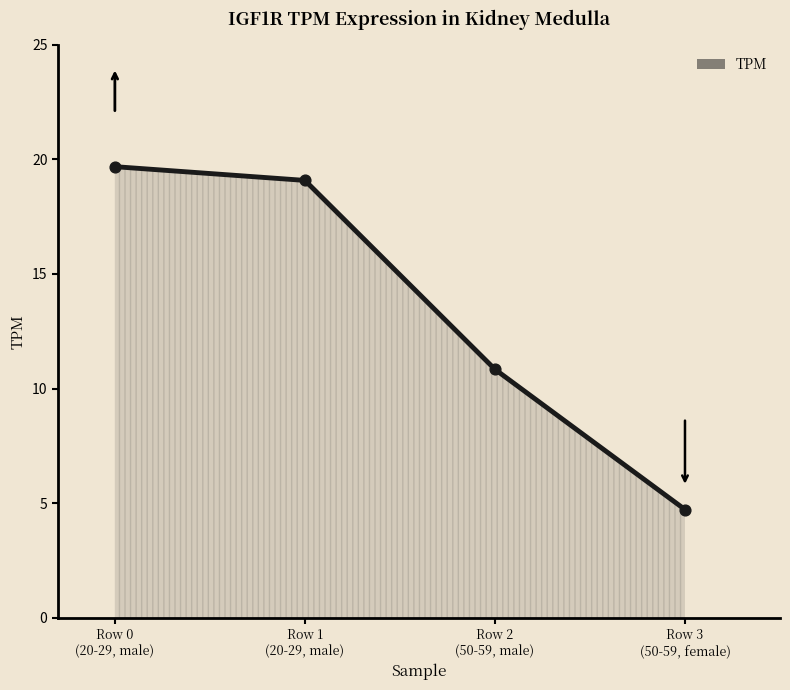

What is the ratio of the value at Row 2
(50-59, male) to the value at Row 1
(20-29, male)?

0.6